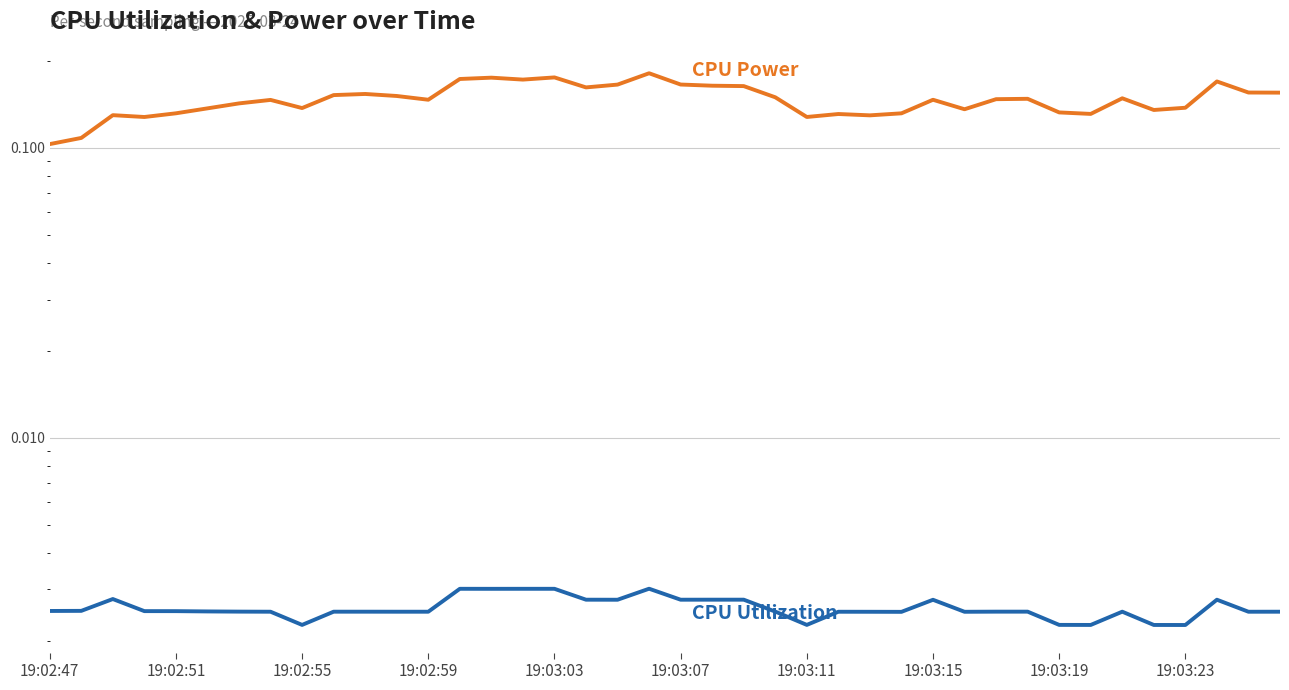

True or false: CPU Power has more than 0 points higher than both neighbors.

True